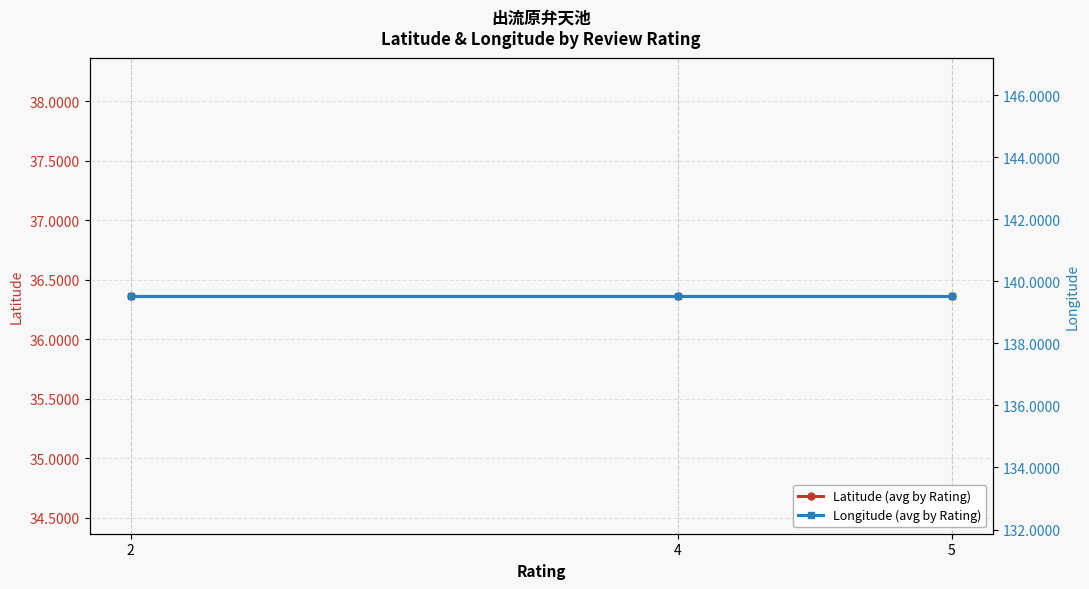

Reading left to right, transcribe all the data shown in this chart.

Latitude (avg by Rating): 2=36.4	4=36.4	5=36.4
Longitude (avg by Rating): 2=139.5	4=139.5	5=139.5